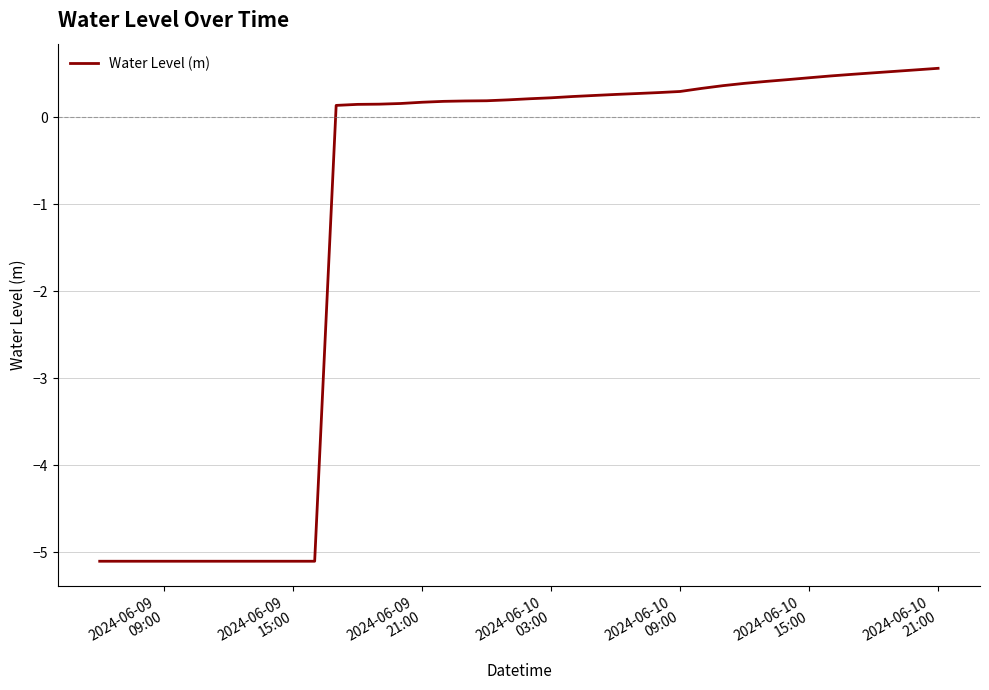

What is the maximum value shown in the chart?

0.6